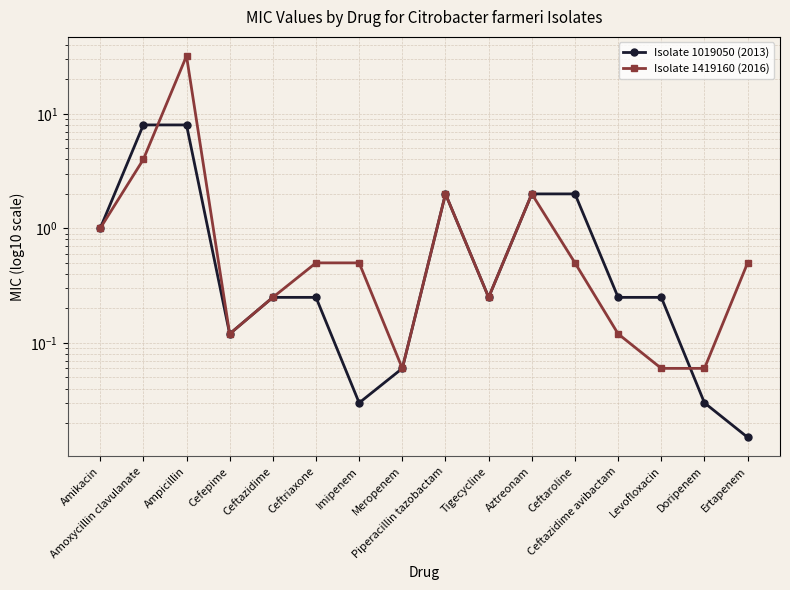

Is it true that Isolate 1419160 (2016) equals 0.3 at Ceftriaxone?

False